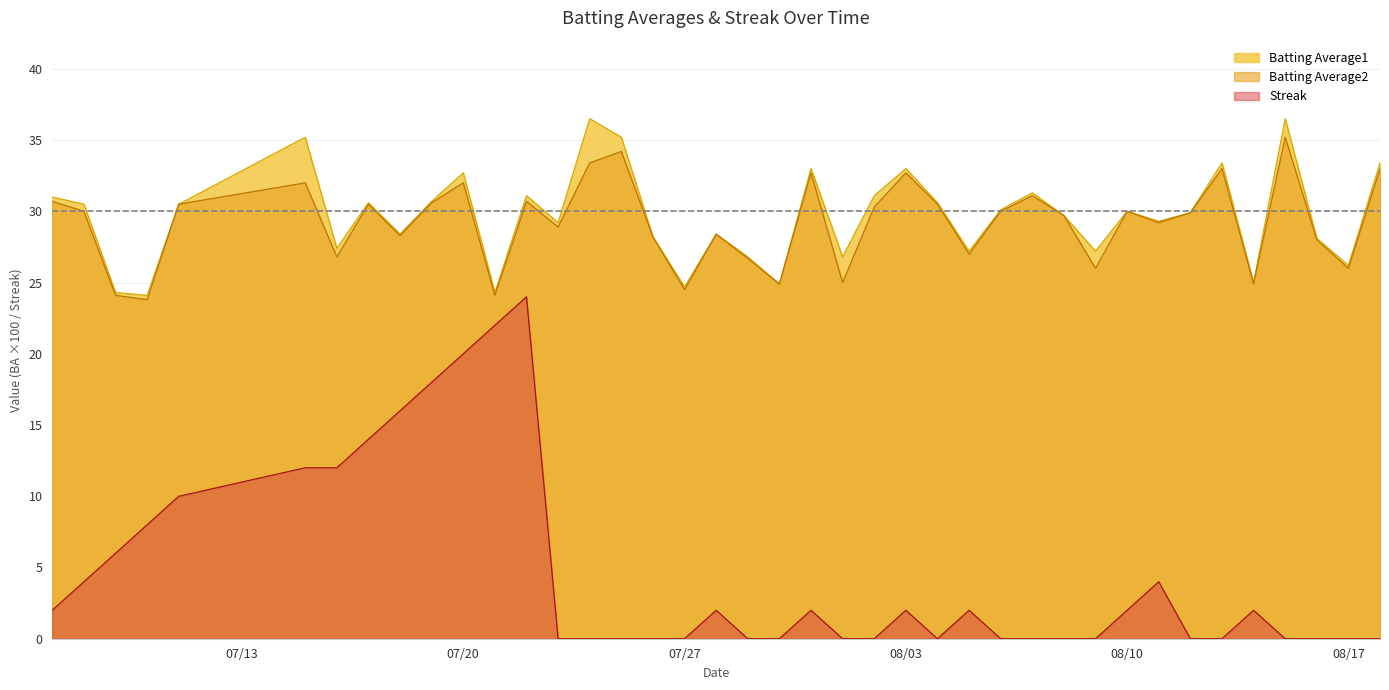

How many data points in Streak are less than 2?

20